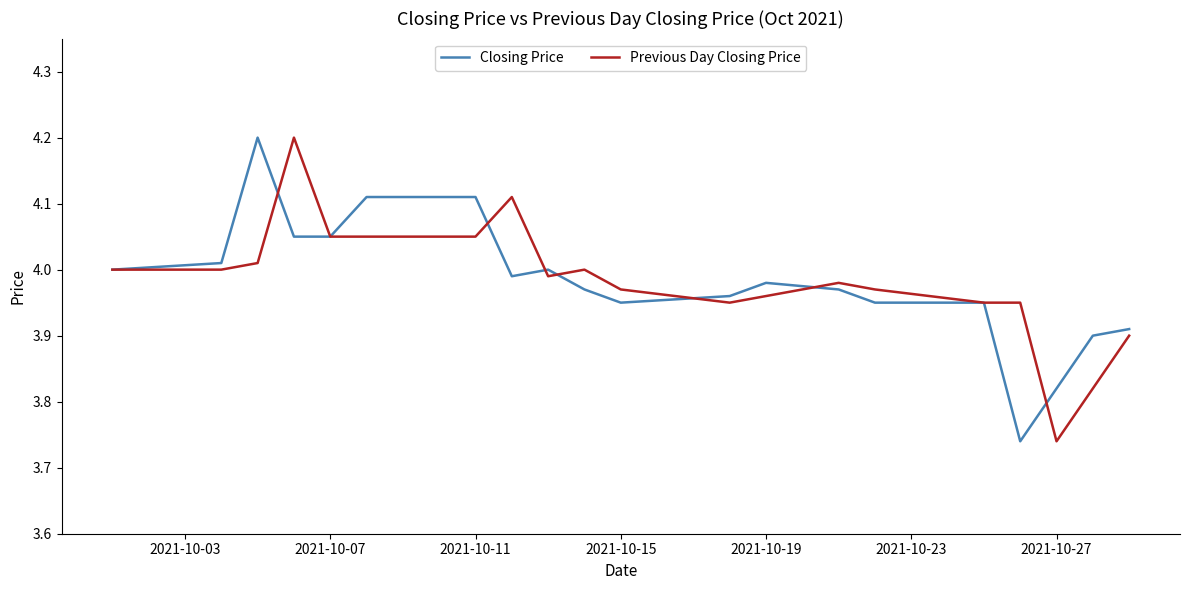

What is the greatest value displayed?

4.2